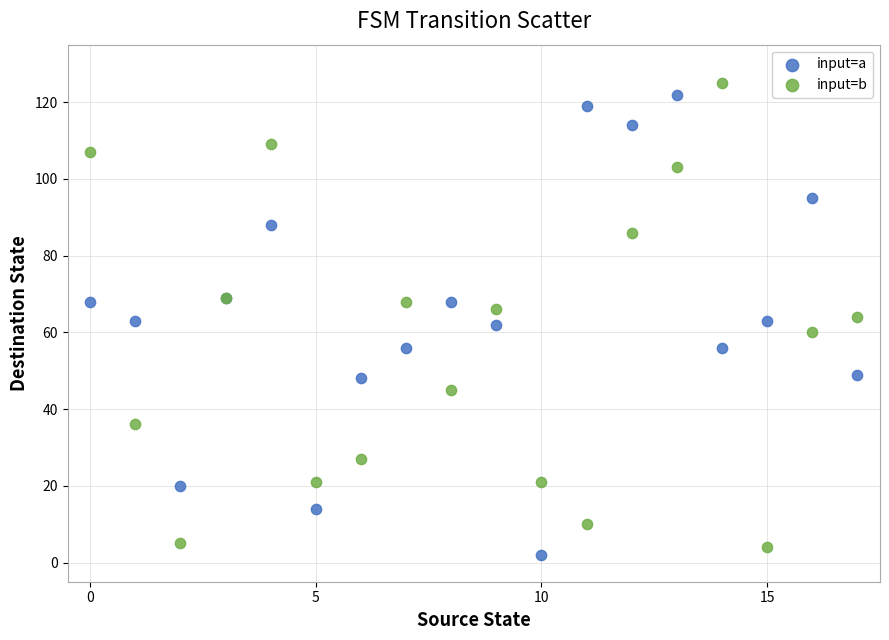

What are all the series names shown in the legend?

input=a, input=b